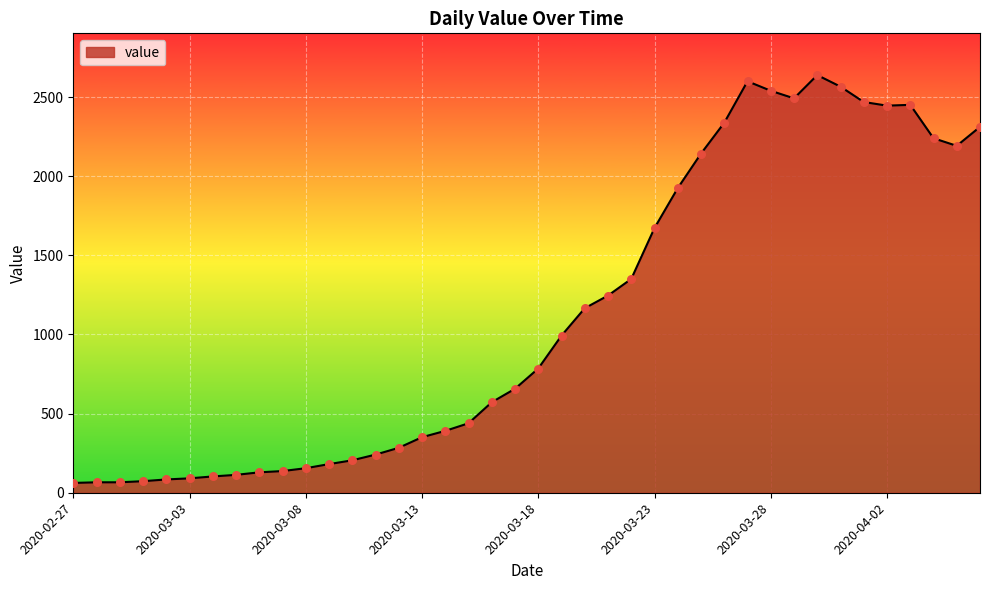

What is the difference between the maximum and minimum values?

2577